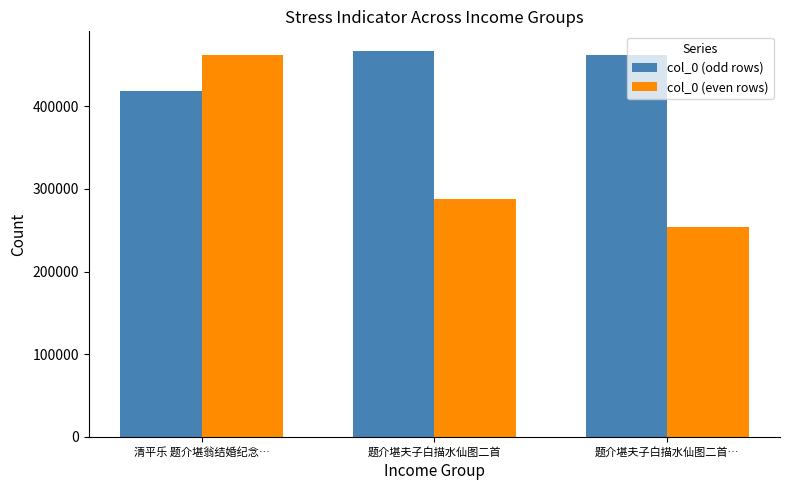

Reading left to right, transcribe all the data shown in this chart.

col_0 (odd rows): 419139	467427	462350
col_0 (even rows): 462349	287484	253649